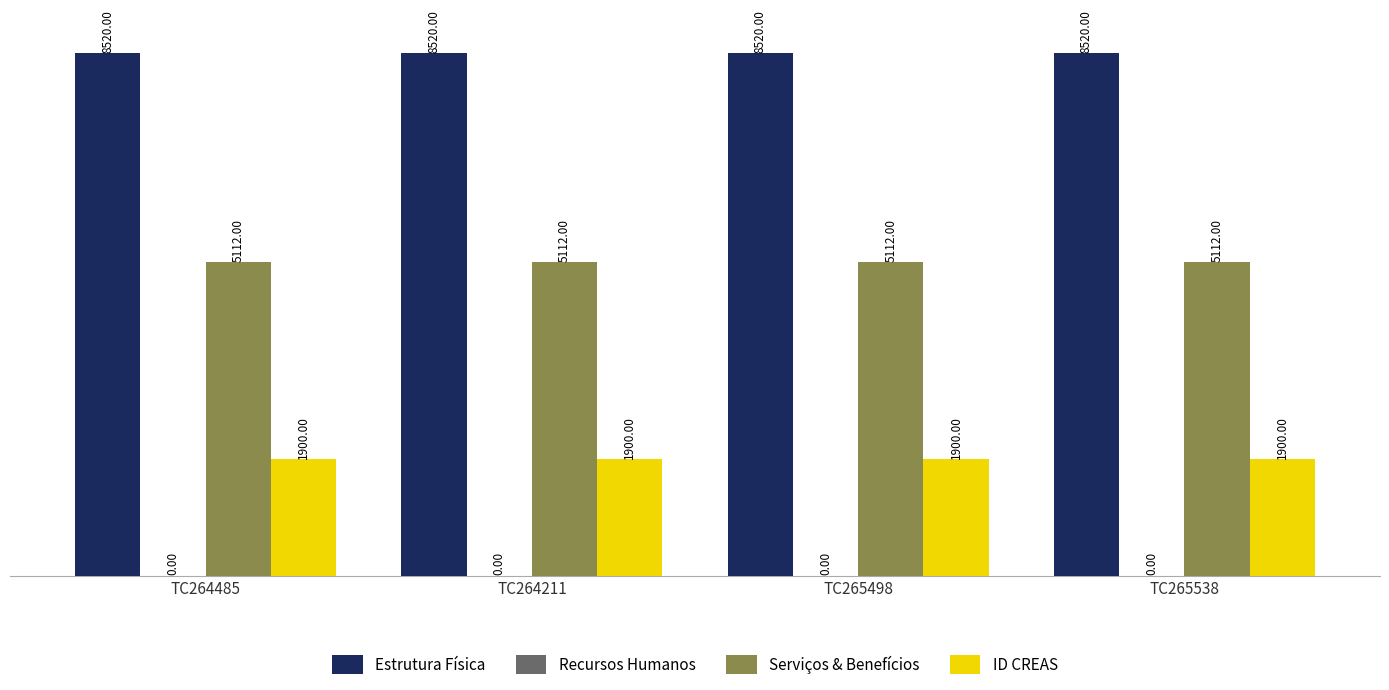

What is the label of the 3rd bar from the left?

TC265498